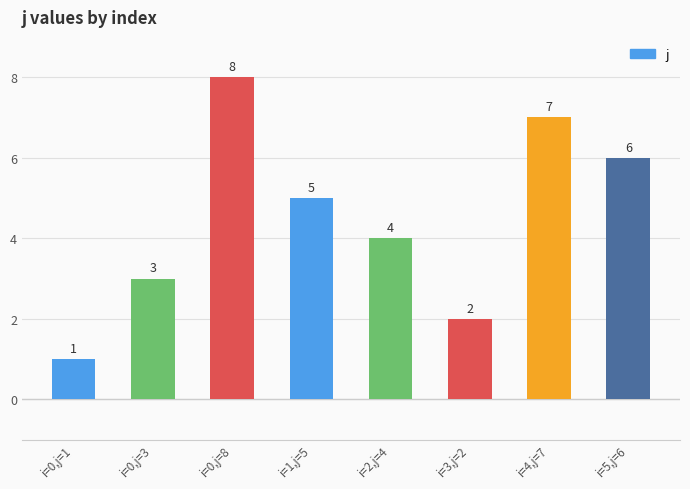

Rank the categories by value from highest to lowest.

i=0,j=8, i=4,j=7, i=5,j=6, i=1,j=5, i=2,j=4, i=0,j=3, i=3,j=2, i=0,j=1